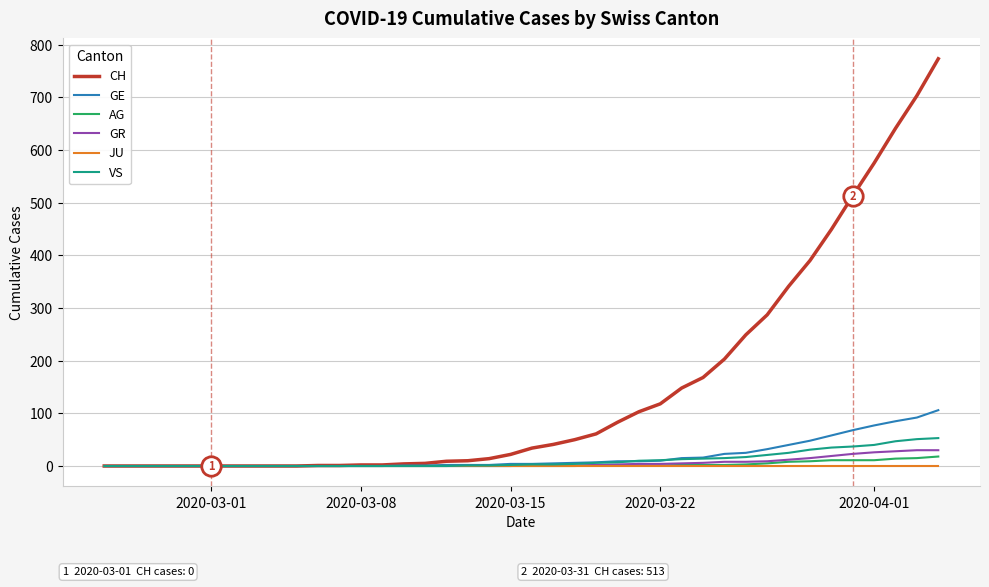

Which series has the largest total across all categories?

CH